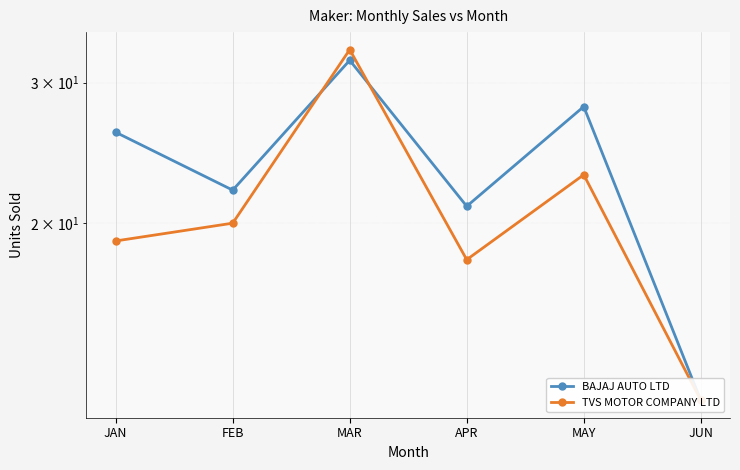

In BAJAJ AUTO LTD, how many points are lower than both neighbors (excluding endpoints)?

2